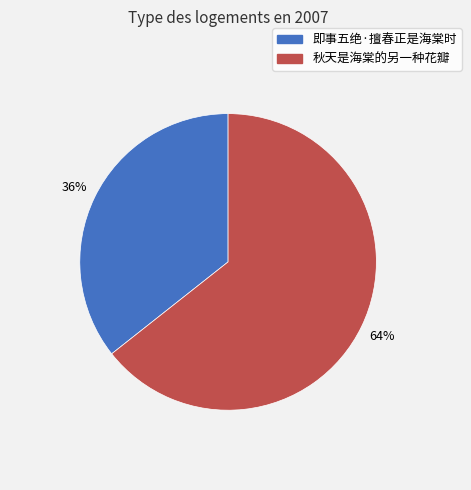

To the nearest percent, what is the combined percentage of 即事五绝·擅春正是海棠时 and 秋天是海棠的另一种花瓣?

100%